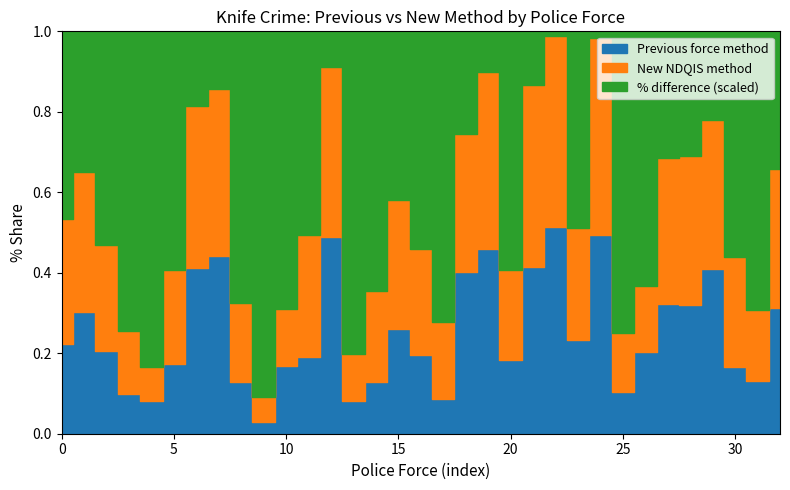

Does the chart display data point markers on the line(s)?

No